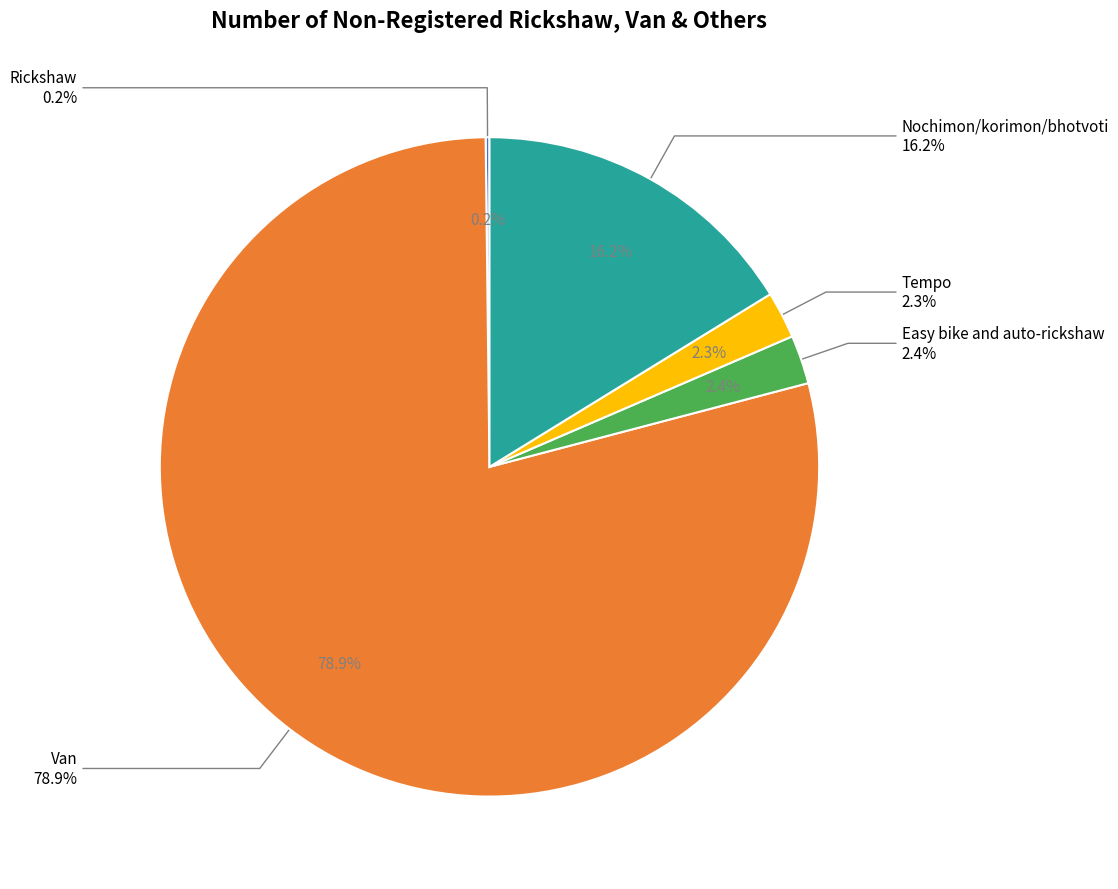

What is the change in value from Van to Easy bike and auto-rickshaw?

-5730